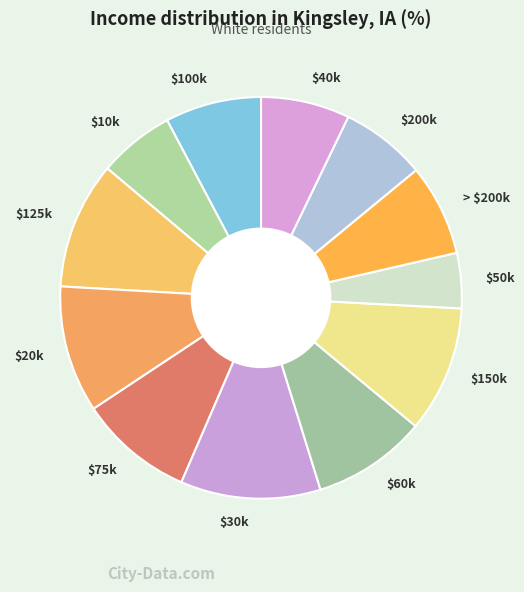

What is the largest slice in the pie chart?

$30k